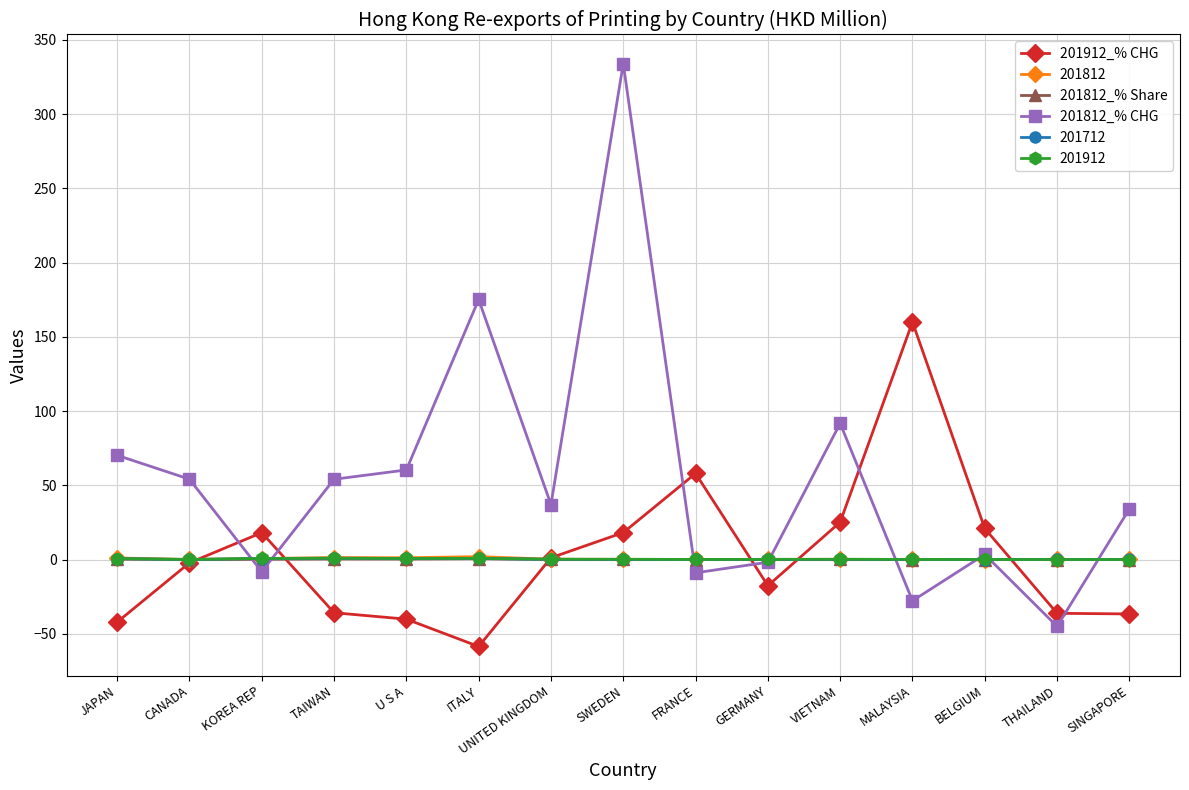

Does the chart display data point markers on the line(s)?

Yes